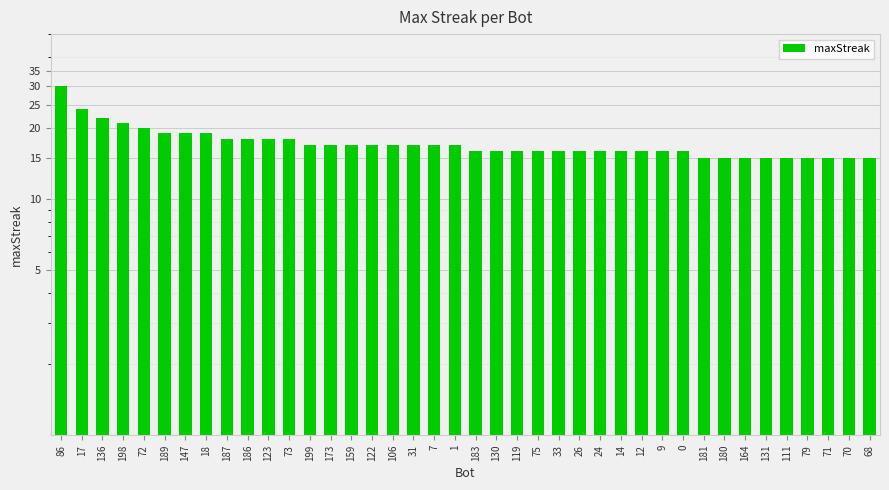

The value at 26 is 16. True or false?

True